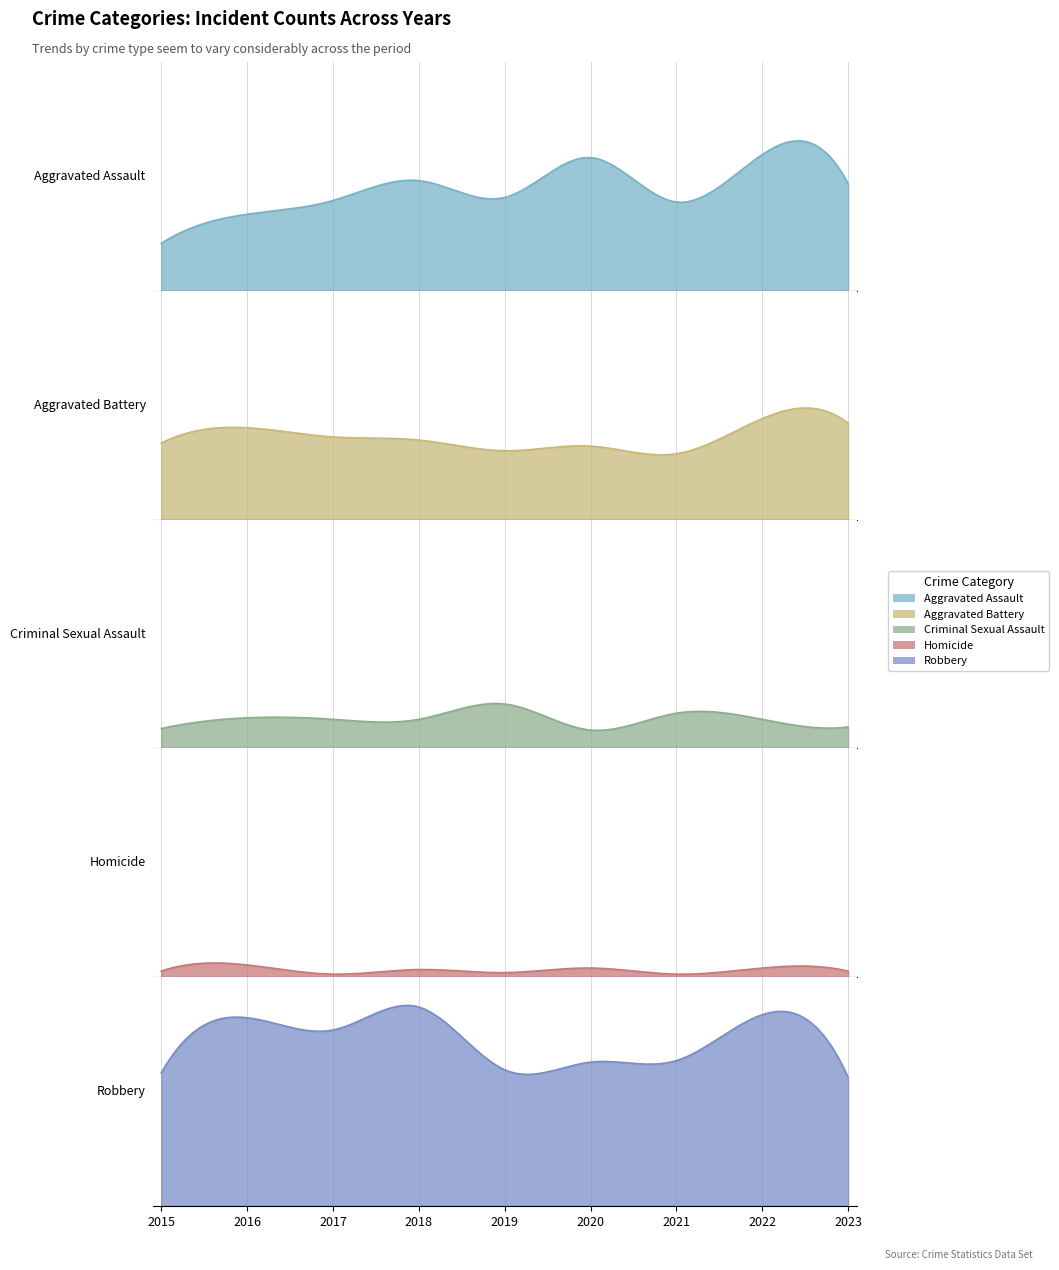

How many categories are shown in the chart?

9